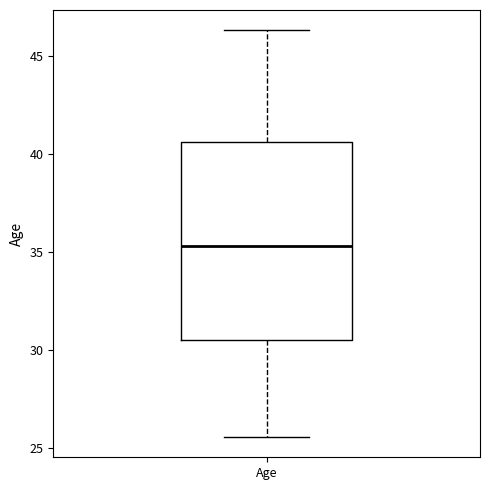

Transcribe this box plot: give where the median line is, the range the box spans, and where the two whiskers end, as read against the y-axis. The values are not printed on the chart, so give them approximately, as read against the axis.

median 35.5, box 30.5 to 40.5, whiskers 25.5 to 46.5